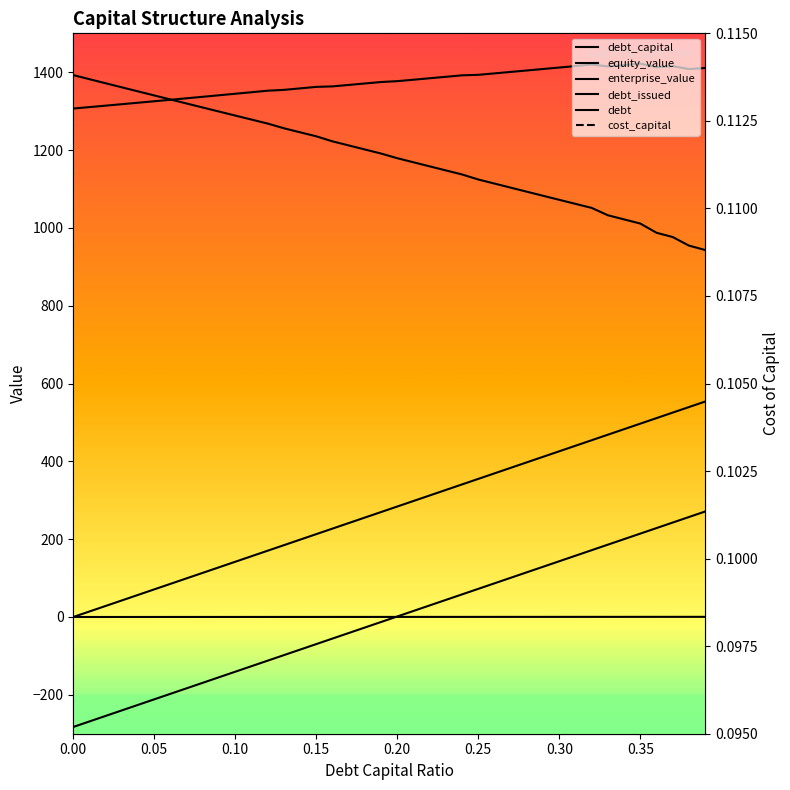

Rank the series by their maximum value, from lowest to highest.

cost_capital, debt_capital, debt_issued, debt, equity_value, enterprise_value